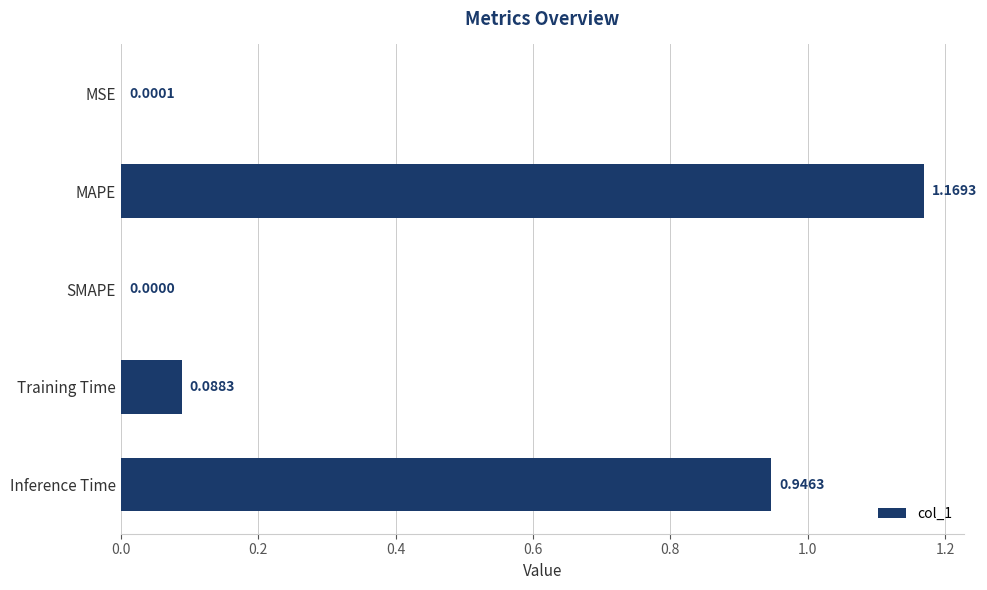

Which label corresponds to the largest value in the chart?

MAPE